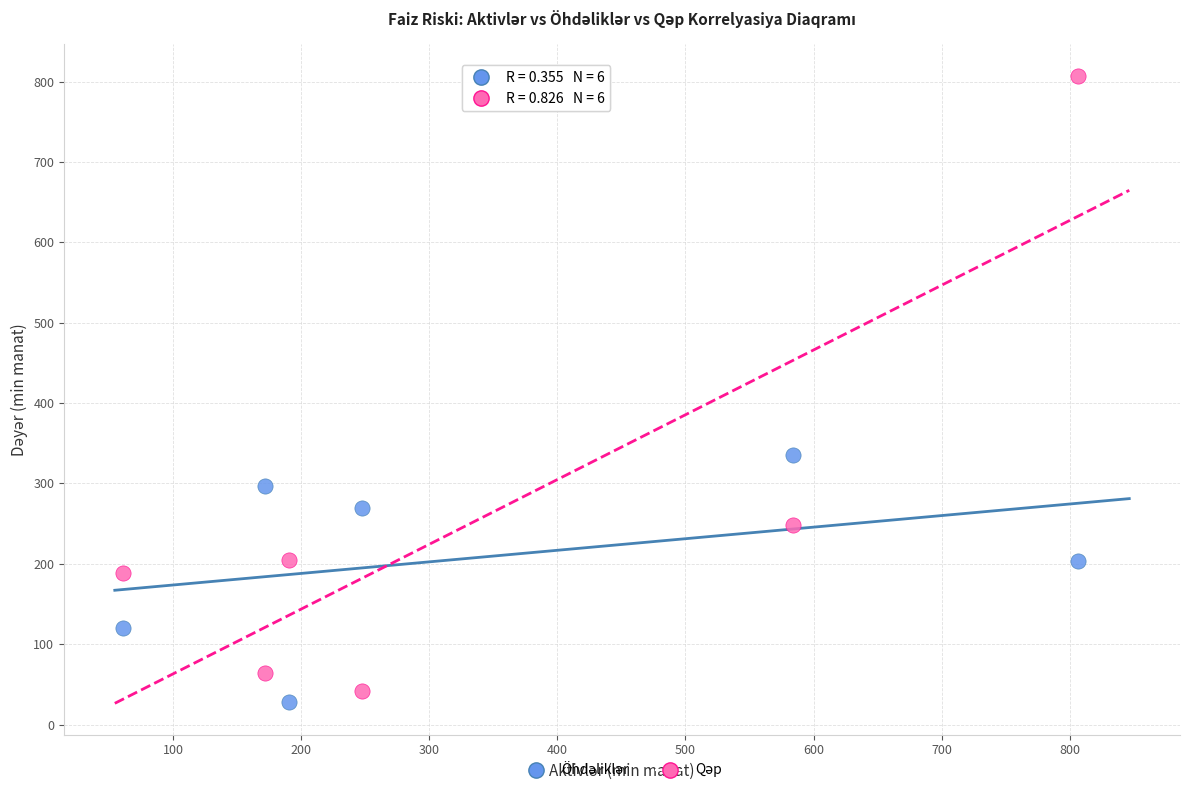

What is the X range (max minus min) for the scatter plot?

745.6